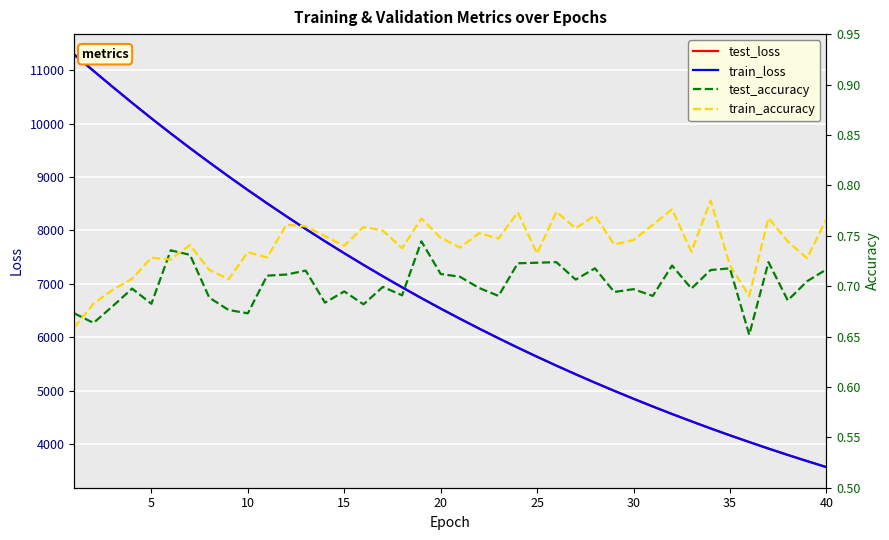

What is the total value across all series at 20?

13078.6